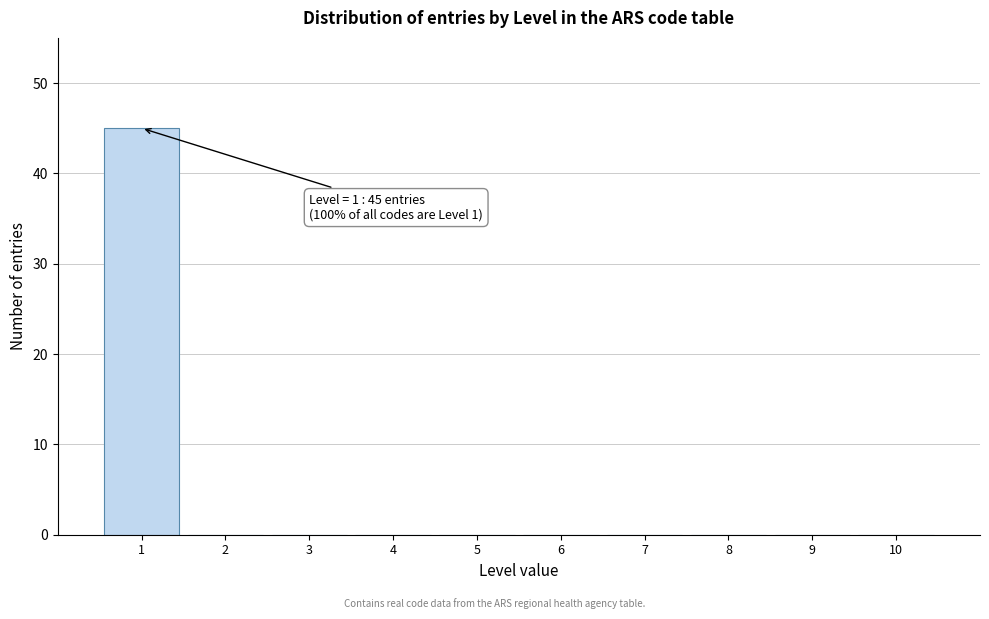

Over which range of the x-axis is the bar tallest?

0.5 to 1.5